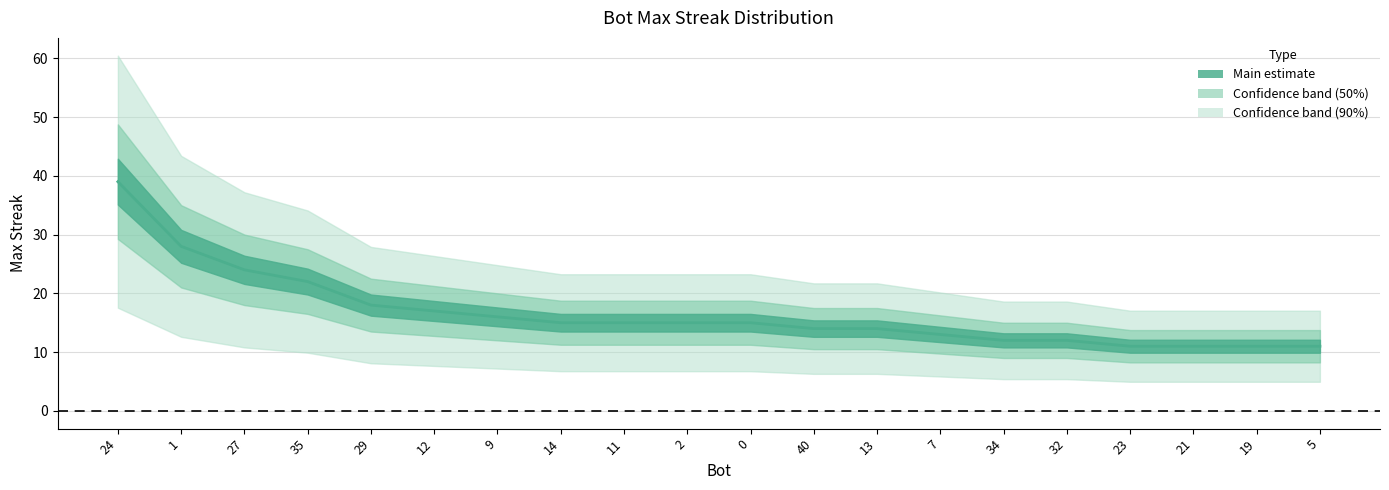

What is the change in value from 27 to 5?

-13